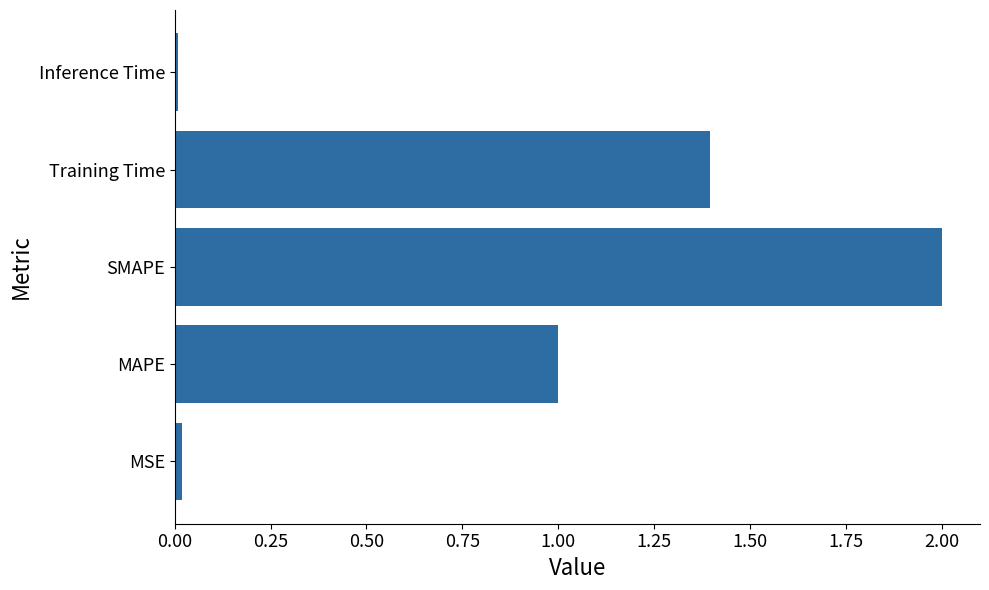

The value at SMAPE is 2.0. True or false?

True